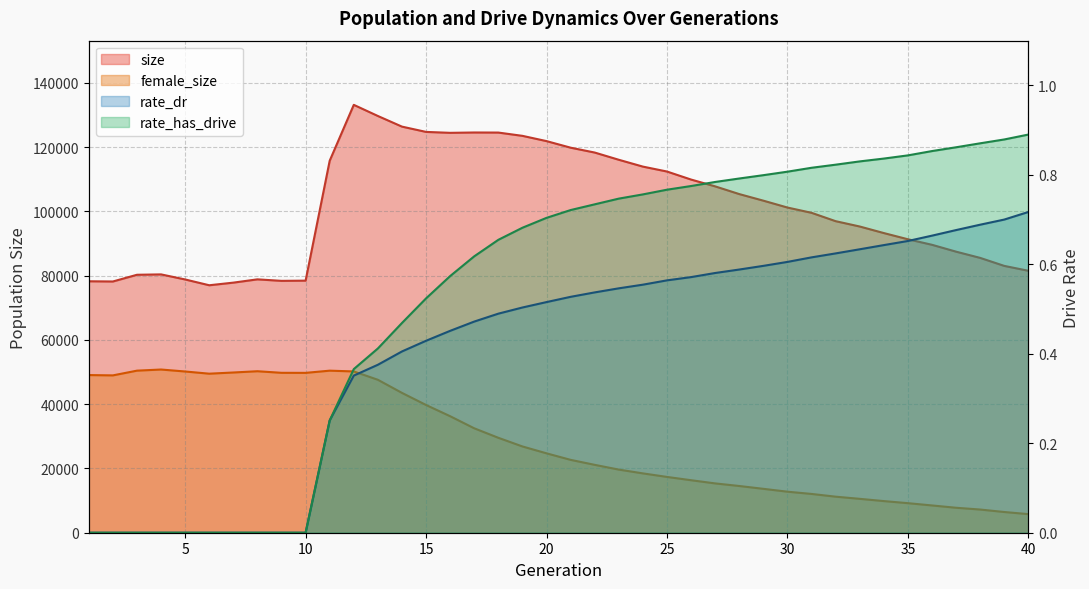

Between 8 and 34, which series saw the biggest shift?

female_size